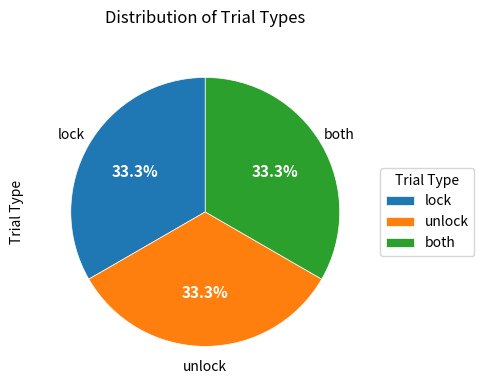

How many slices are in this pie chart?

3